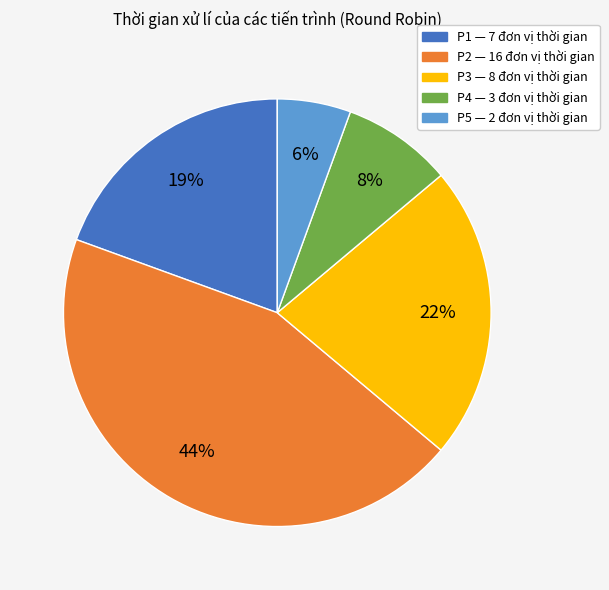

Do P1 and P2 together represent more than half of the pie?

Yes